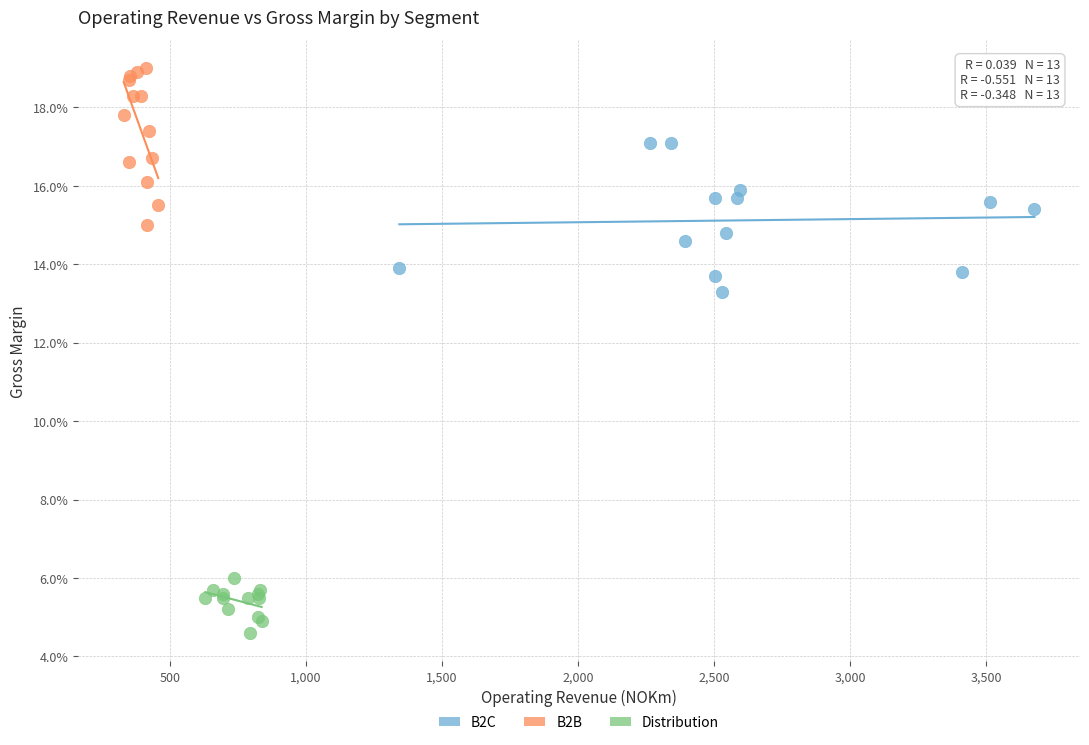

What are all the series names shown in the legend?

B2C, B2B, Distribution